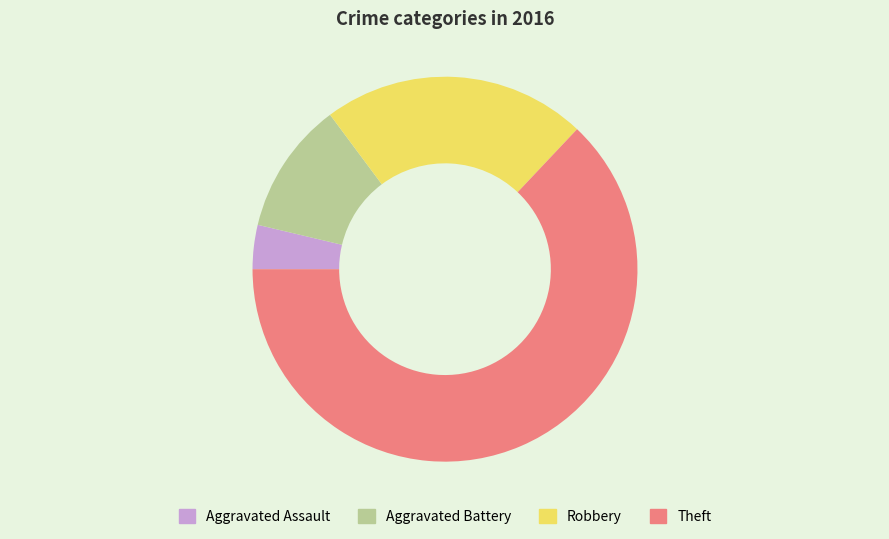

Does Theft represent more than half of the total?

Yes